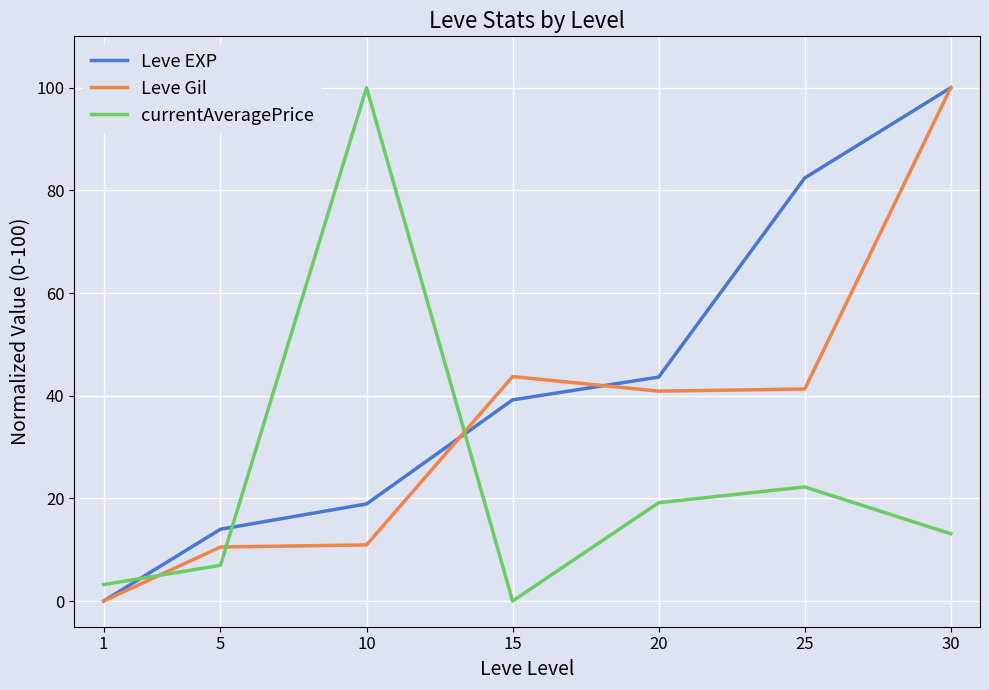

Between 20 and 30, which series saw the biggest shift?

Leve Gil